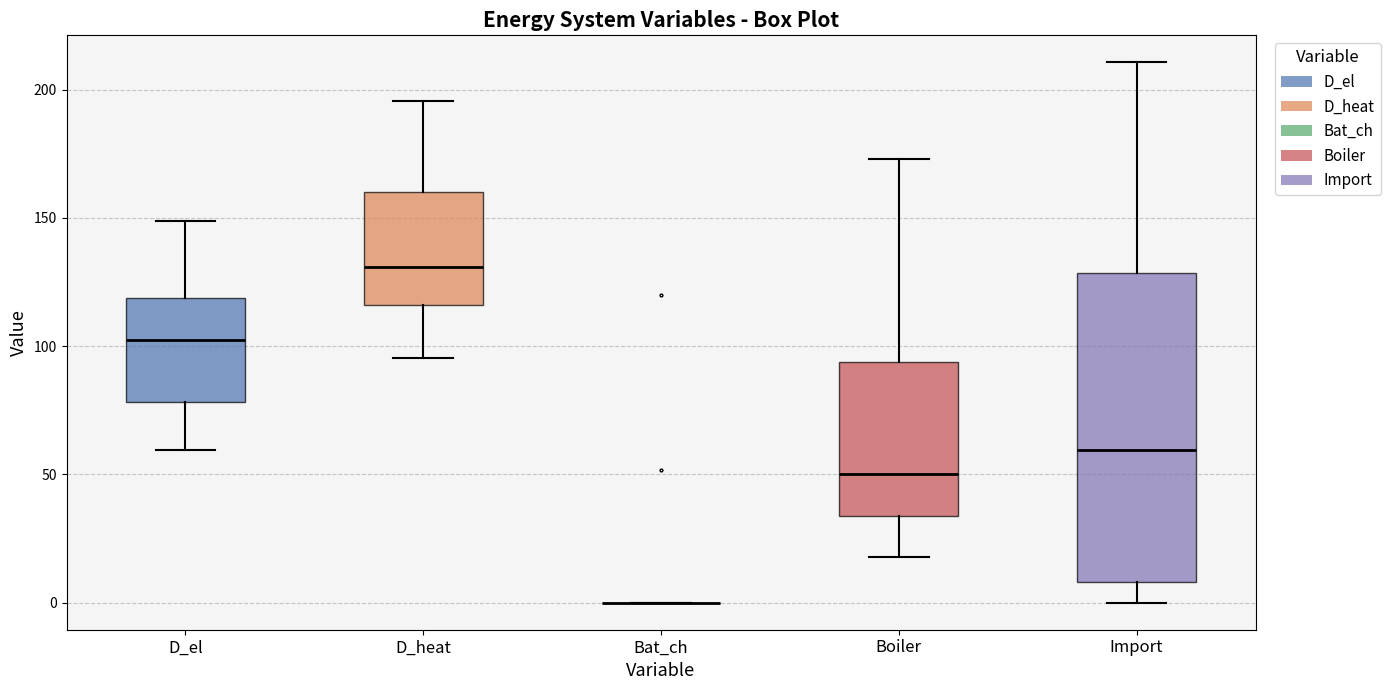

Reading left to right, transcribe this box plot: for each box, give where its median line is, the range the box spans, and where its two whiskers end, as read against the y-axis. The values are not printed on the chart, so give them approximately, as read against the axis.

D_el: median 100, box 80 to 120, whiskers 60 to 150
D_heat: median 130, box 115 to 160, whiskers 95 to 195
Bat_ch: box collapsed to a line at 0, whiskers 0 to 0
Boiler: median 50, box 35 to 95, whiskers 20 to 175
Import: median 60, box 10 to 130, whiskers 0 to 210